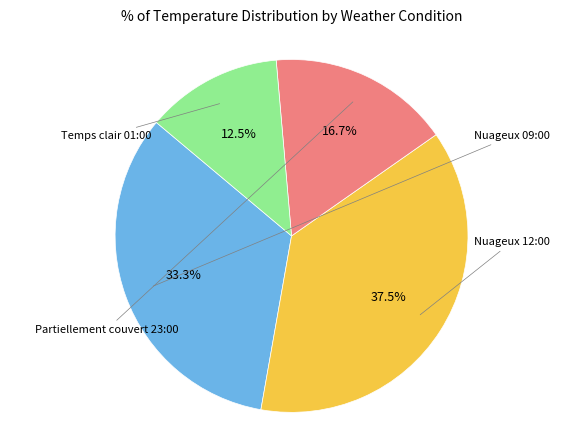

Is there a majority slice in this chart?

No